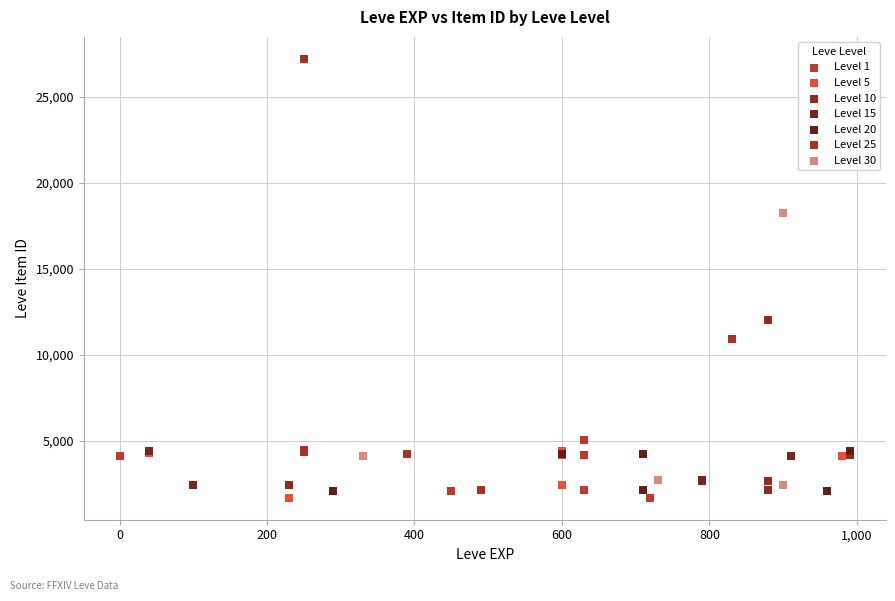

Which series reaches the maximum Y coordinate?

Level 25